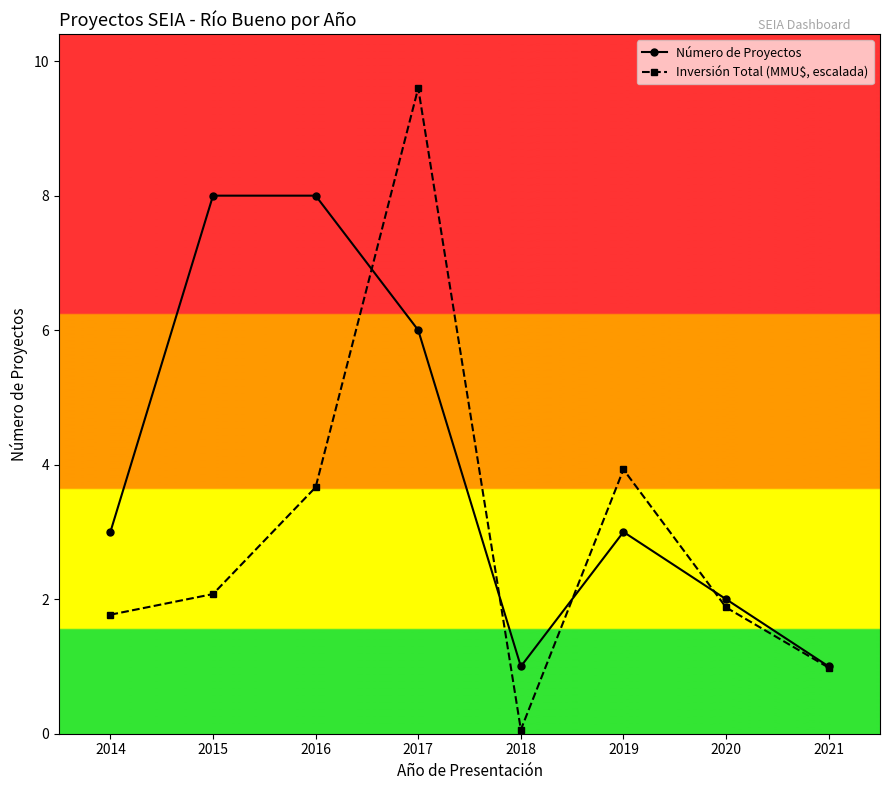

Reading right to left, what are all the values shown in this chart?

Número de Proyectos: 2021=1.0	2020=2.0	2019=3.0	2018=1.0	2017=6.0	2016=8.0	2015=8.0	2014=3.0
Inversión Total (MMU$, escalada): 2021=1.0	2020=1.9	2019=3.9	2018=0.1	2017=9.6	2016=3.7	2015=2.1	2014=1.8